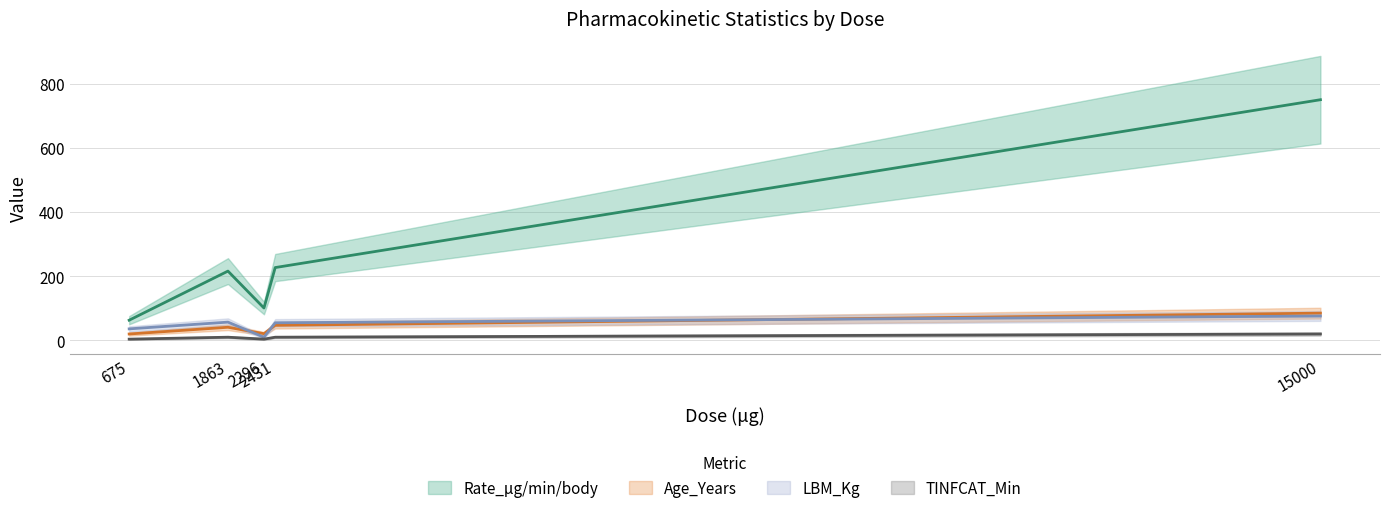

The value of TINFCAT_Min at Minimum is 4. True or false?

True